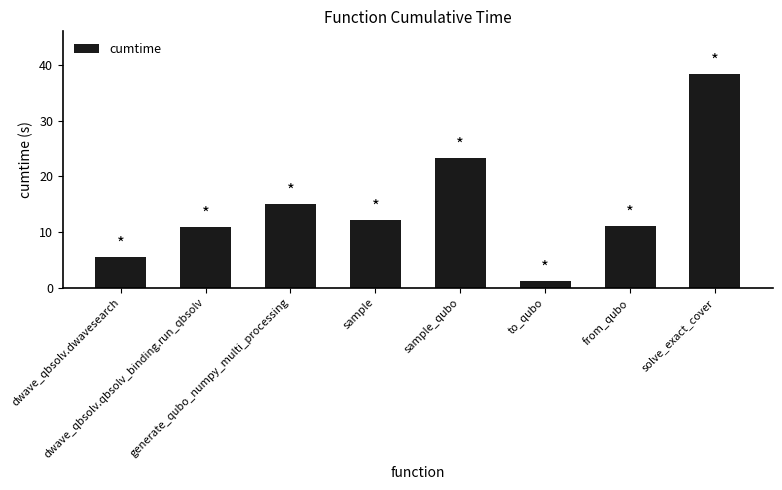

How many bars are there in total?

8